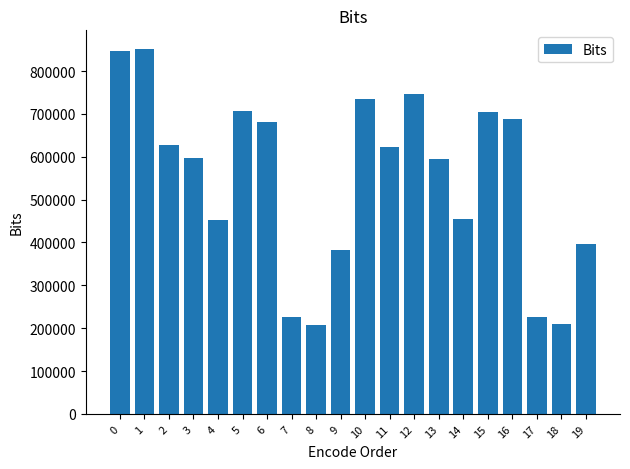

True or false: the data shows 1521579 at 0.

False